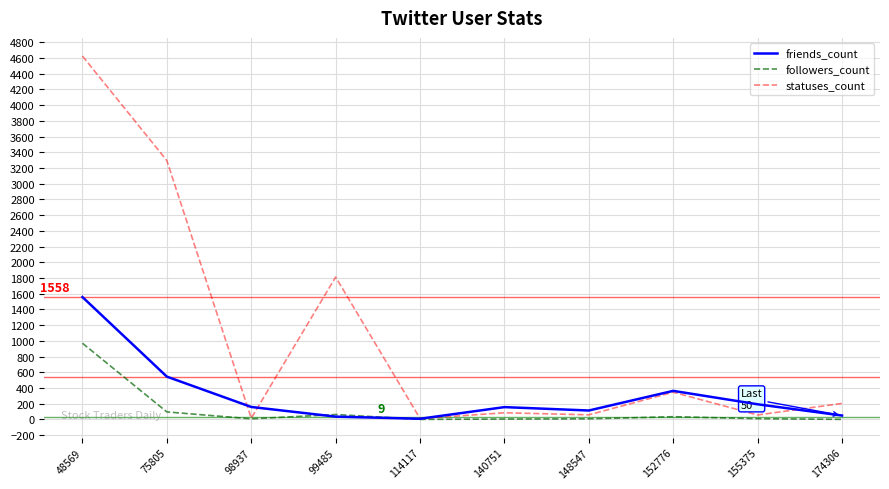

Where does the followers_count series first go above 10?

48569